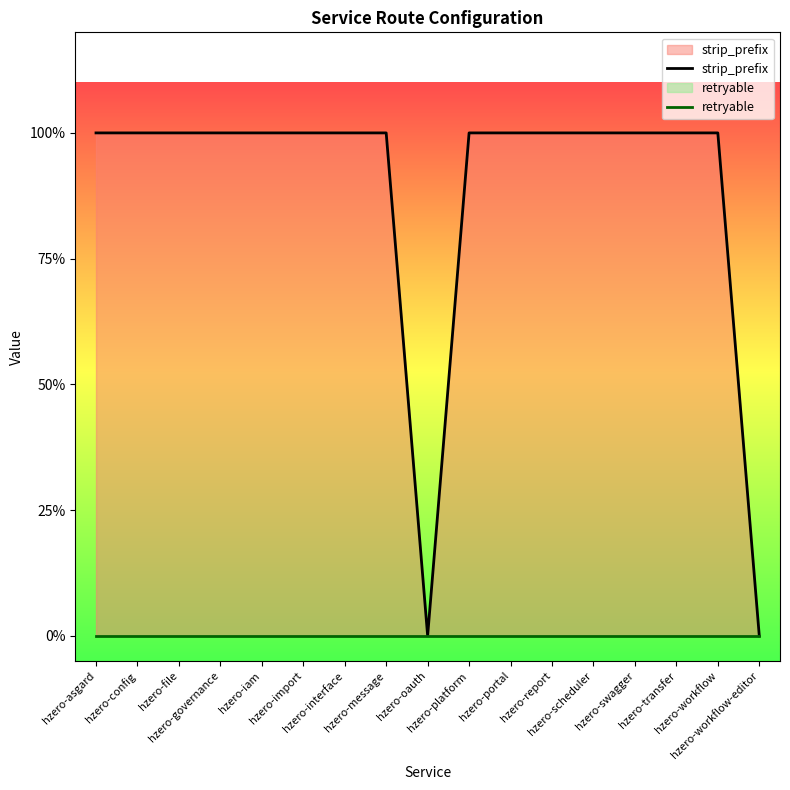

Which category has the highest value across all series?

hzero-asgard